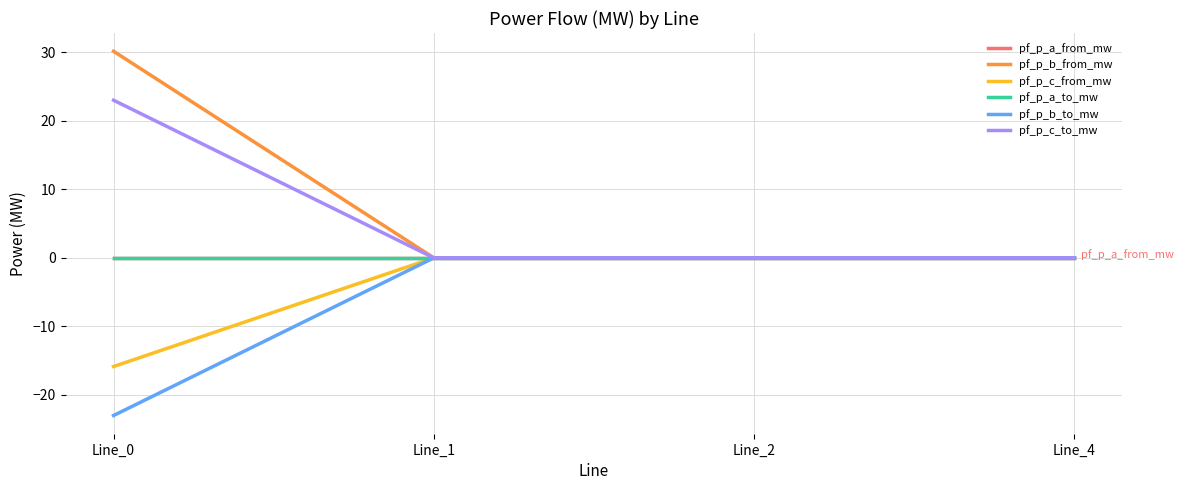

Between Line_2 and Line_0, which is larger?

Line_2